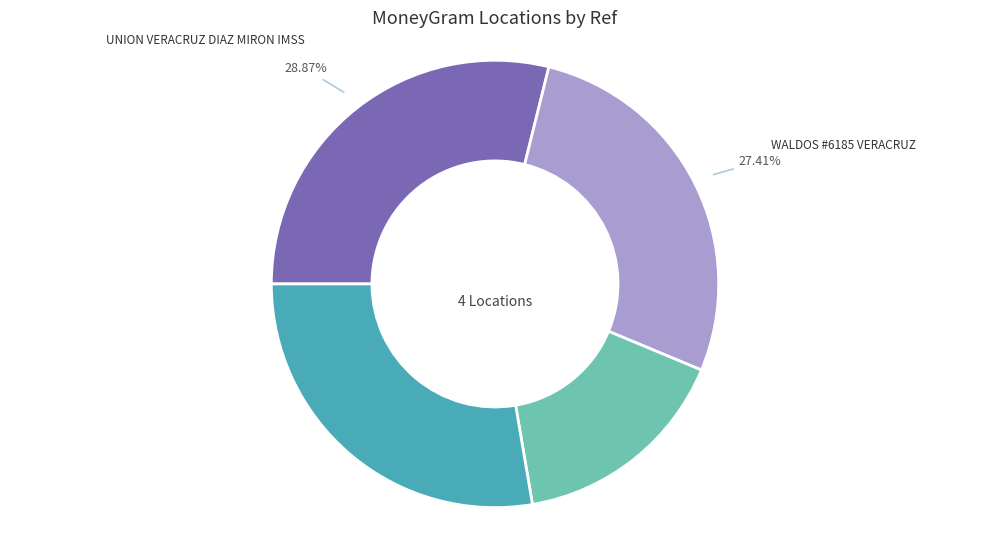

Is there any slice that represents more than half of the pie?

No